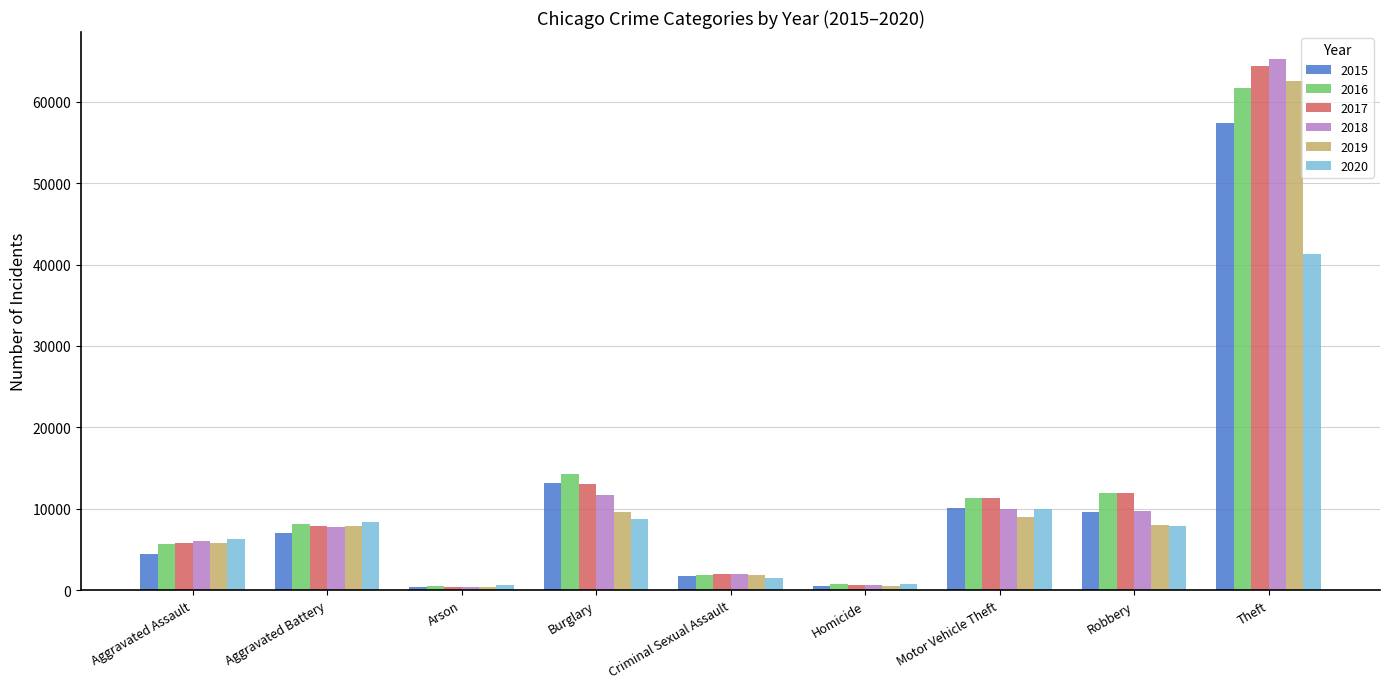

What are all the series names shown in the legend?

2015, 2016, 2017, 2018, 2019, 2020